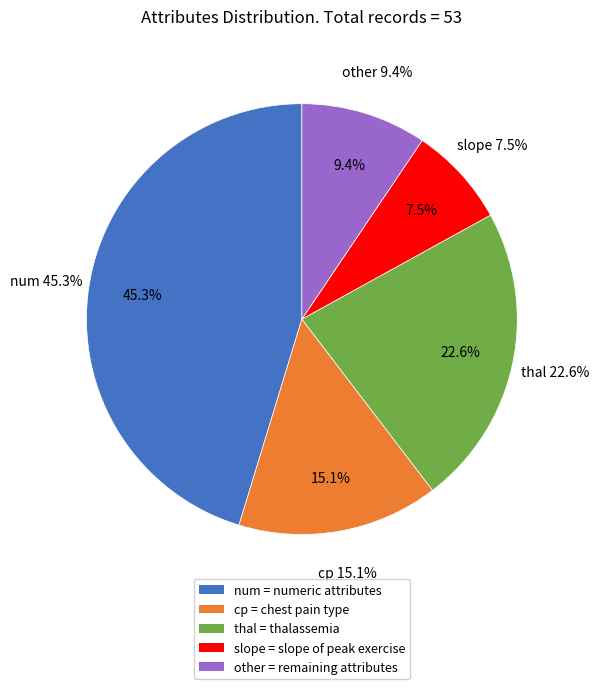

What is the smallest slice in the pie chart?

slope